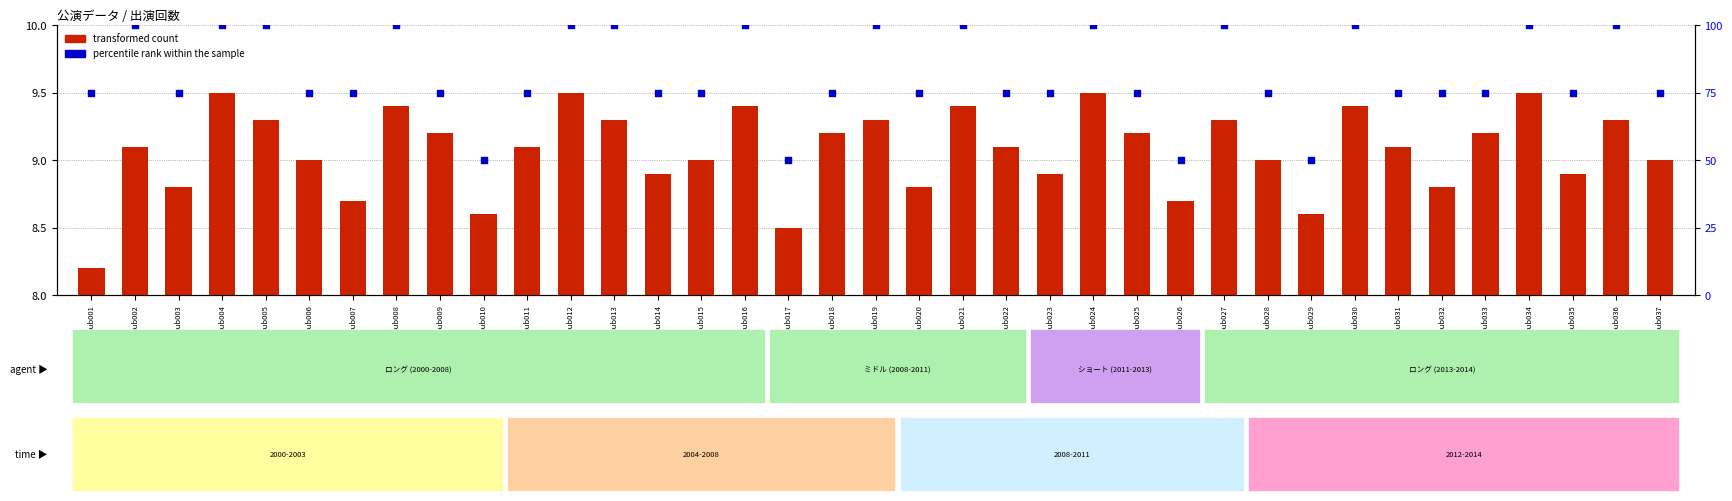

Which series has the widest spread of Y values?

percentile rank within the sample